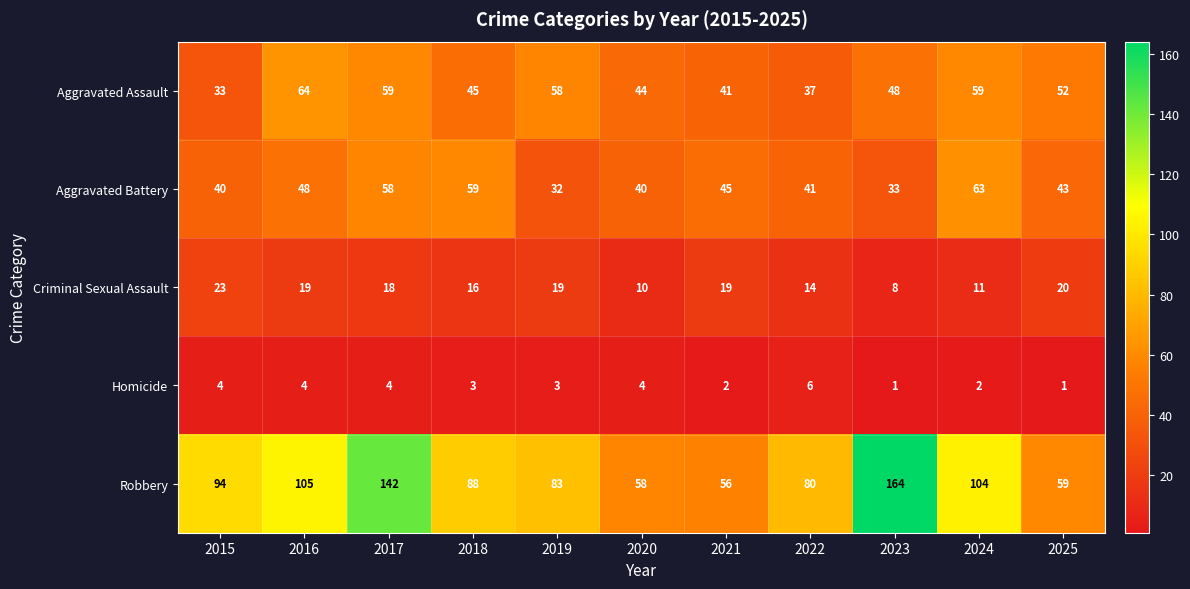

At how many categories does at least one series exceed 161?

1